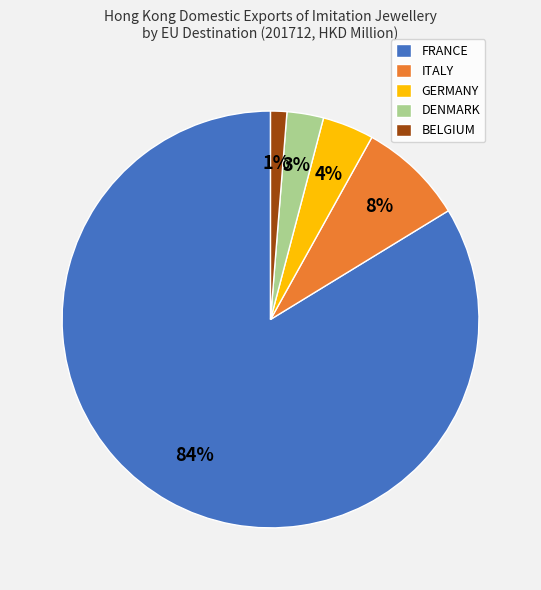

Do GERMANY and ITALY together represent more than half of the pie?

No